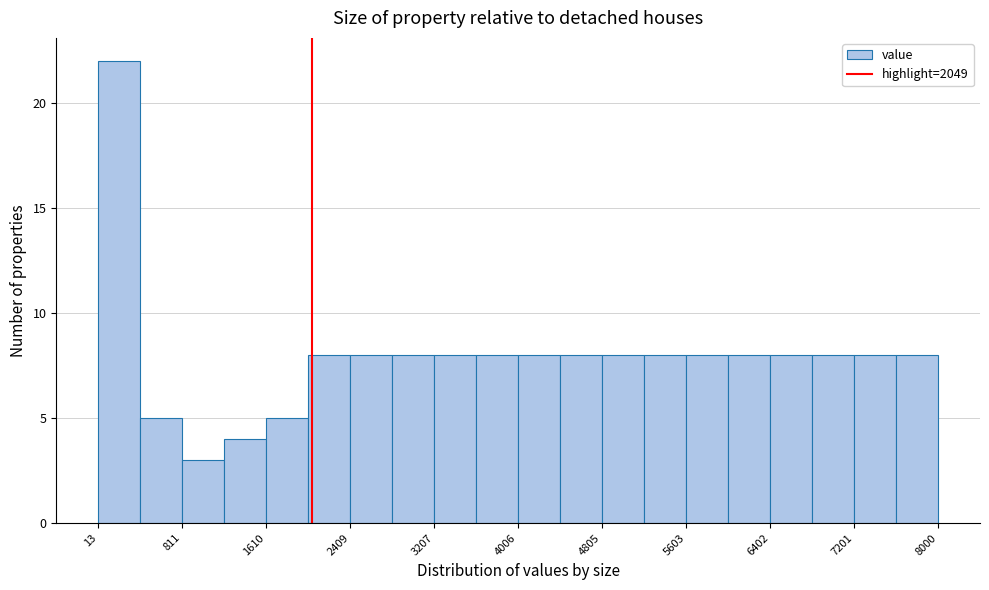

Read against the x-axis, roughly where is the centre of the tallest bar?

200